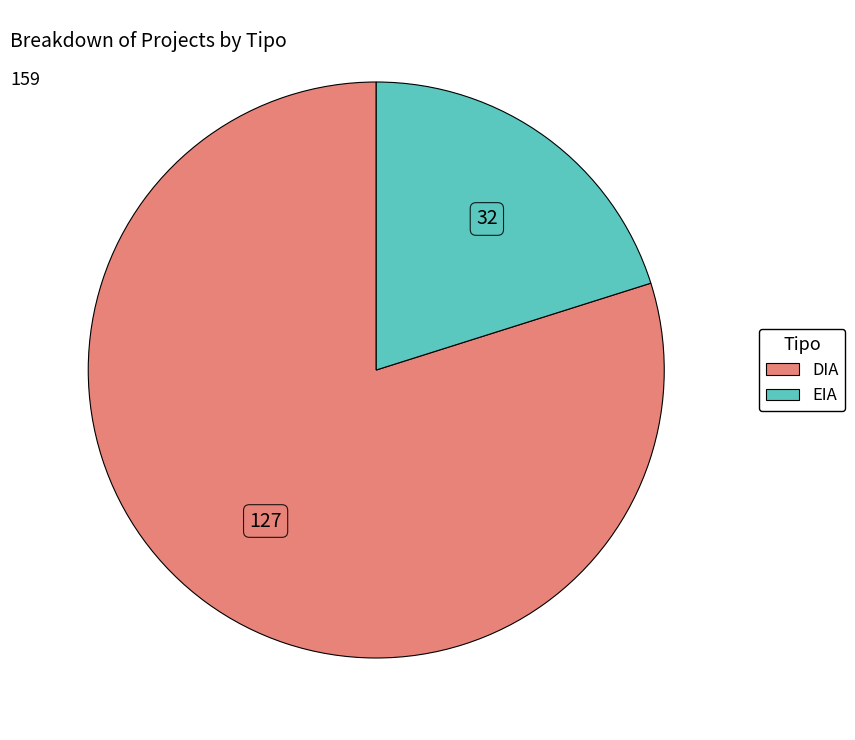

Rank the categories by value from lowest to highest.

EIA, DIA